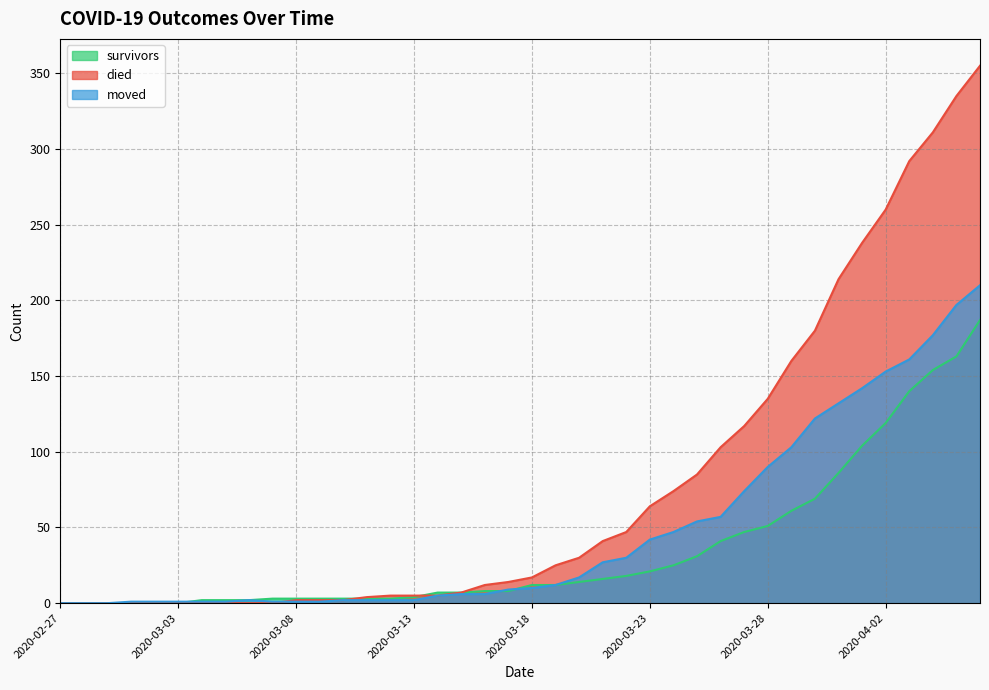

What position from the left is 2020-03-20?

23